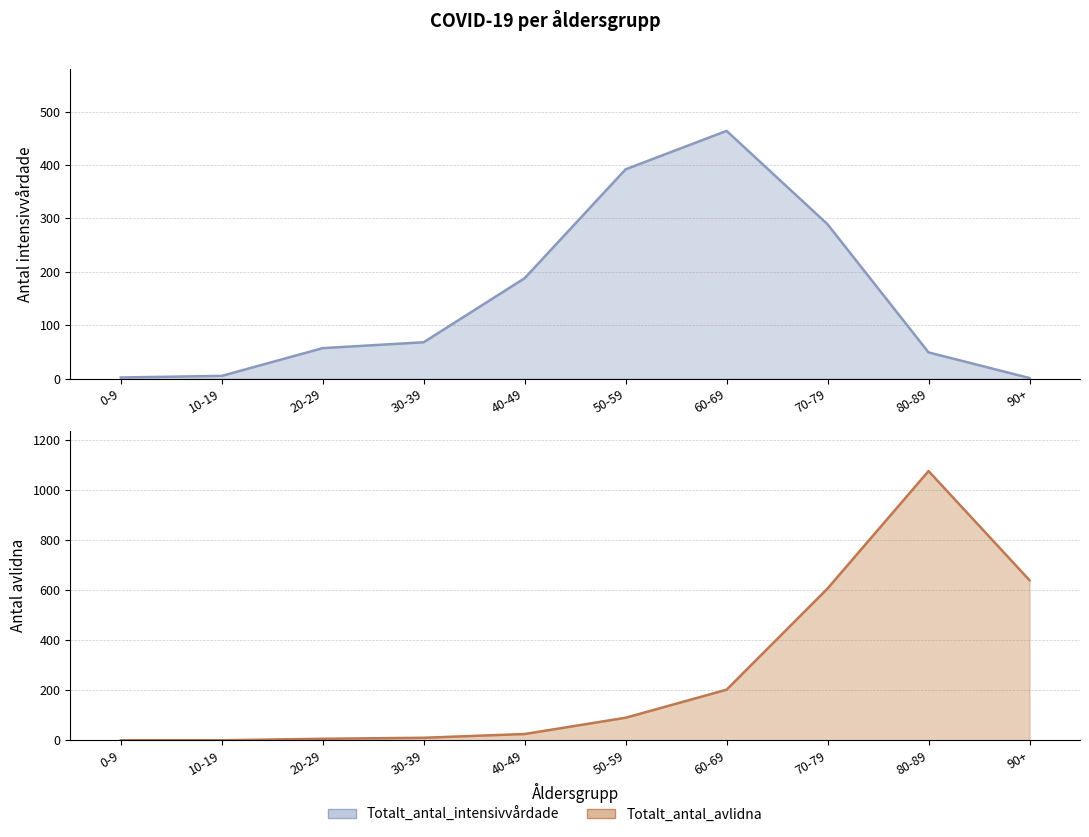

What position from the right is 0-9?

10